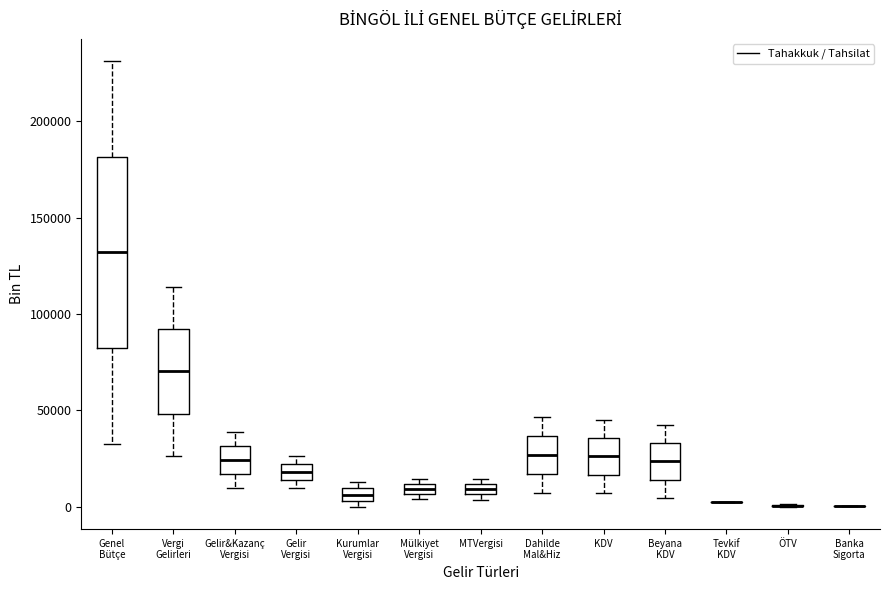

Comparing the boxes themselves (not the whiskers), which one is the tallest?

Genel Bütçe